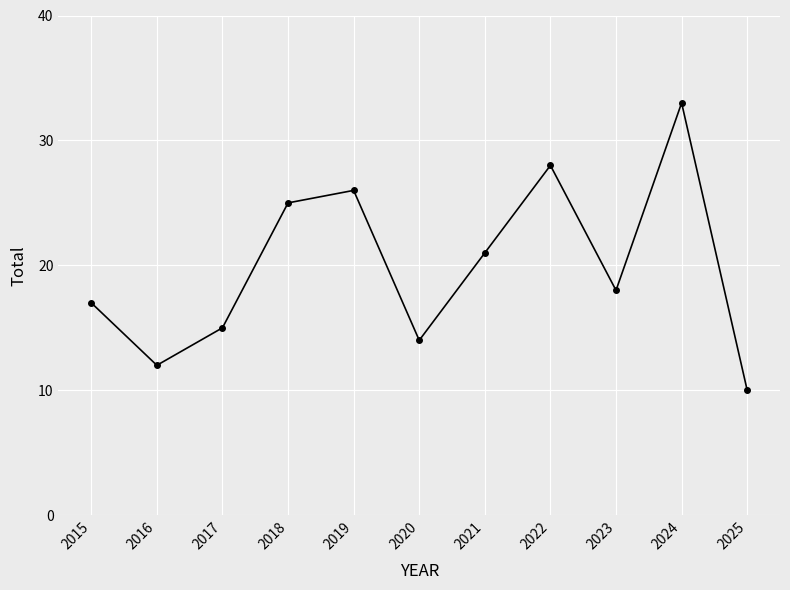

How many interior local valleys (lower than both neighbors) does the data have?

3